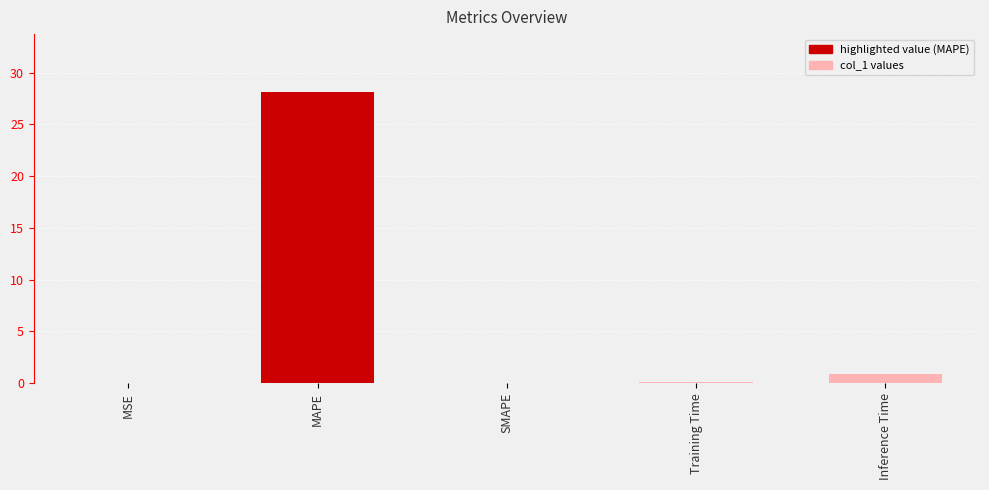

What is the maximum value shown in the chart?

28.1